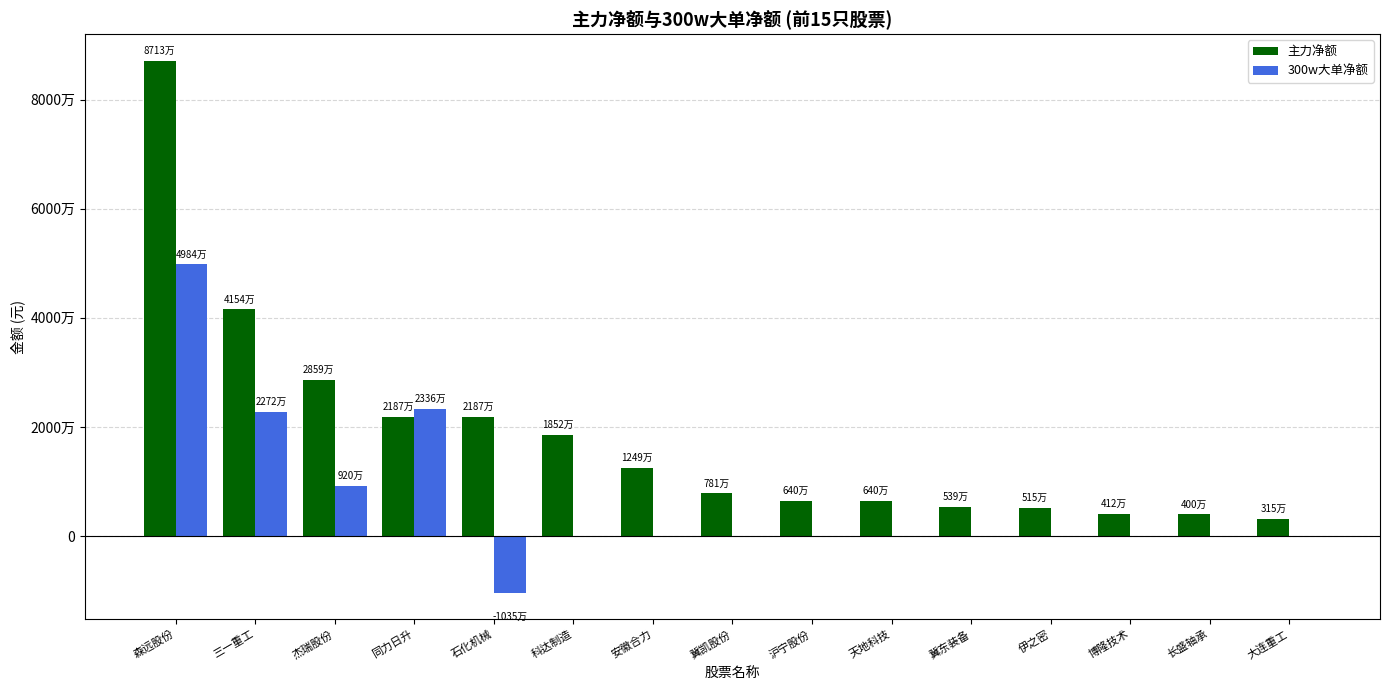

What are all the series names shown in the legend?

主力净额, 300w大单净额